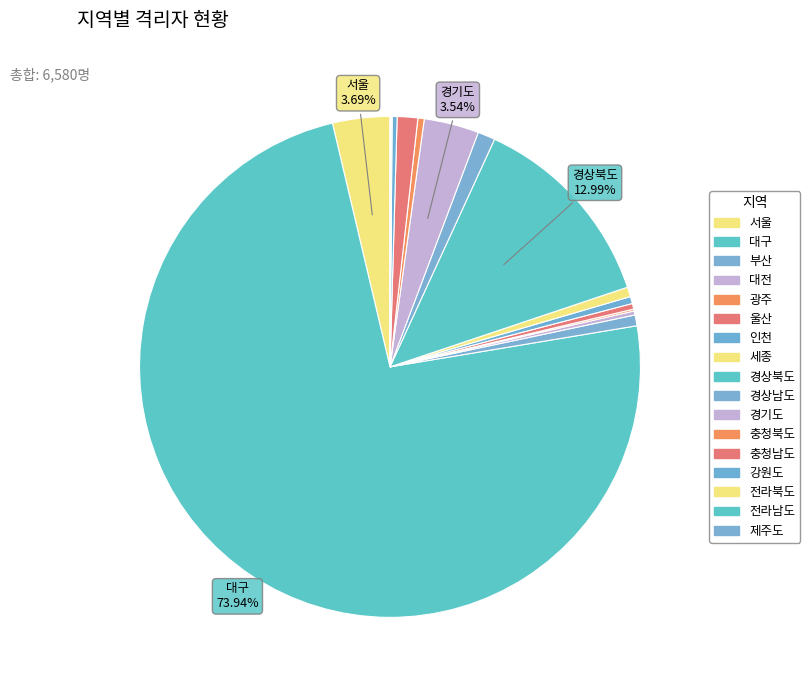

Combined, do 대전 and 대구 account for over 50%?

Yes